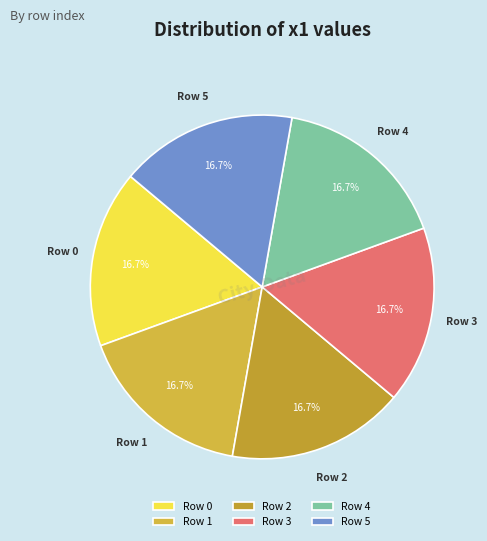

Approximately how many times larger is the value at Row 1 compared to Row 5?

1.0